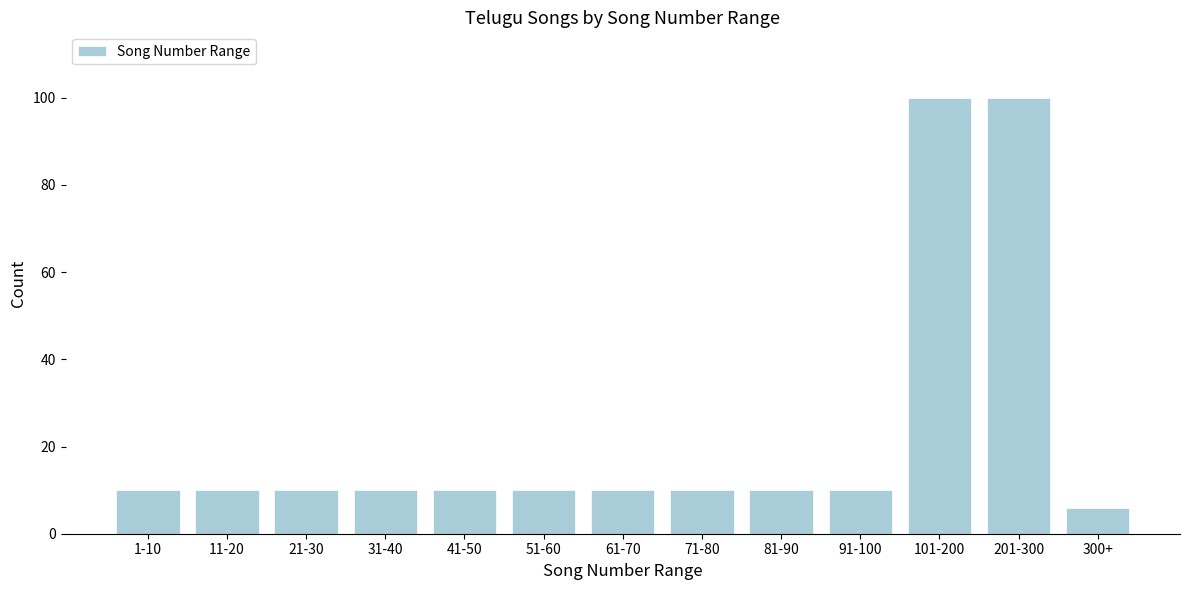

Reading right to left, list all the values displayed in this chart.

300+=6	201-300=100	101-200=100	91-100=10	81-90=10	71-80=10	61-70=10	51-60=10	41-50=10	31-40=10	21-30=10	11-20=10	1-10=10